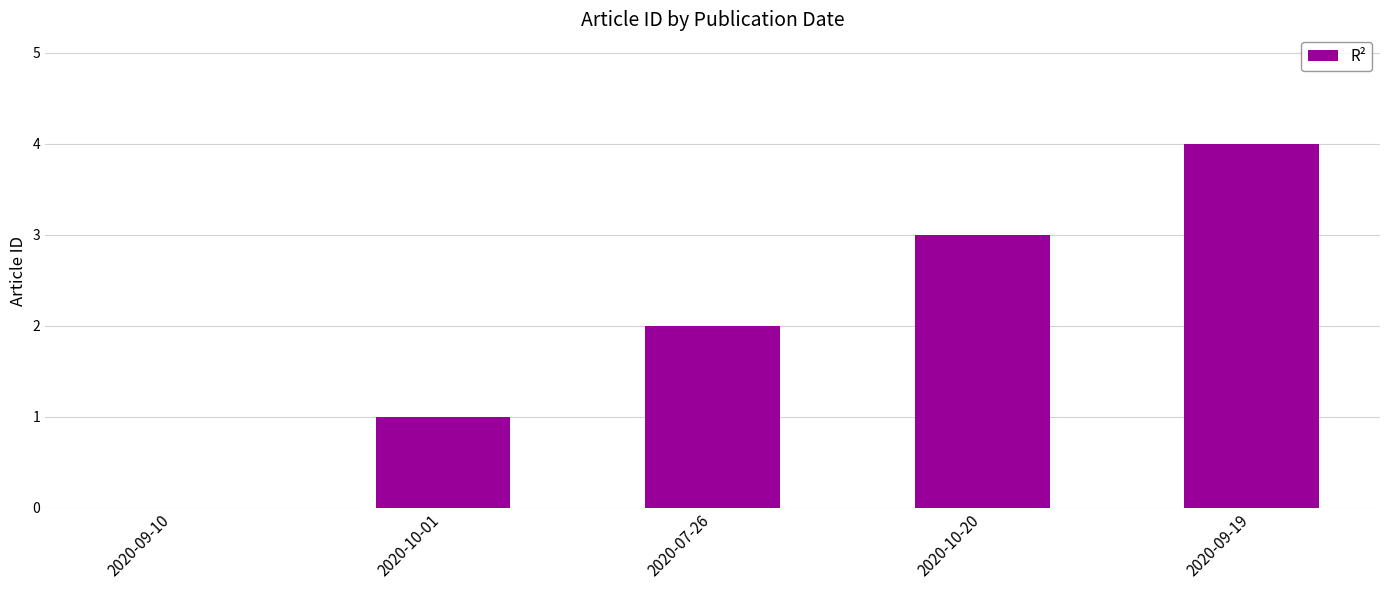

Count the values in the range 1 to 3.

3